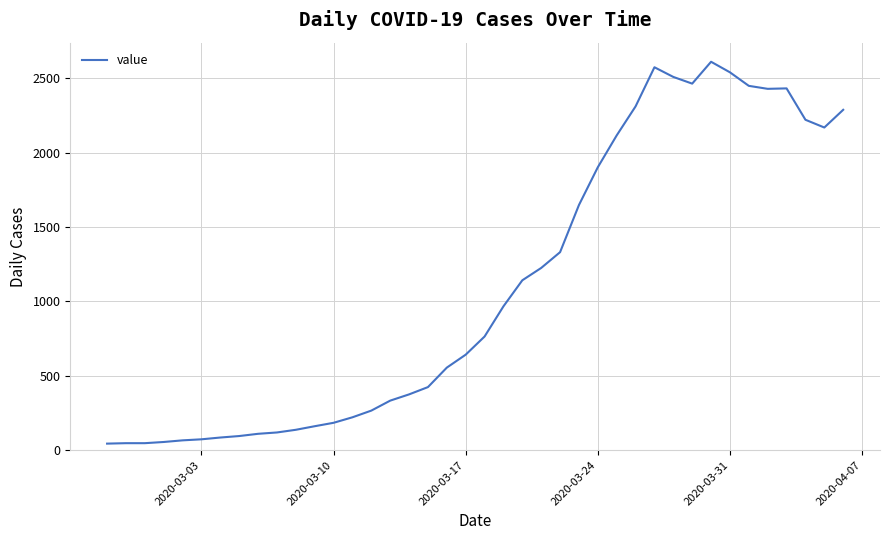

What is the greatest value displayed?

2611